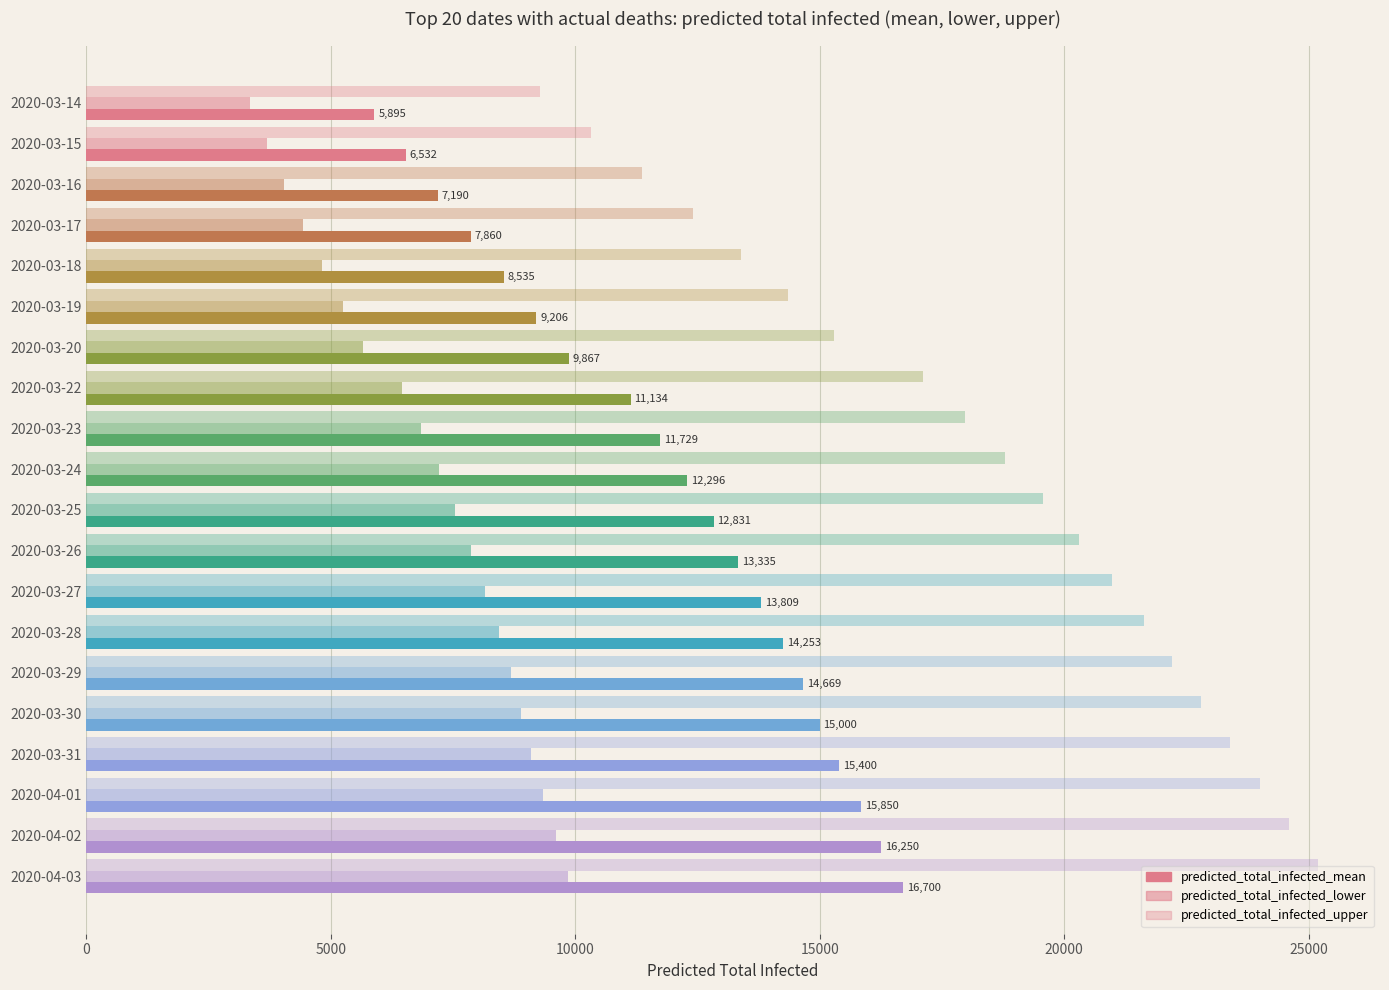

What is the value of the predicted_total_infected_lower bar at the 19th from the left?

9600